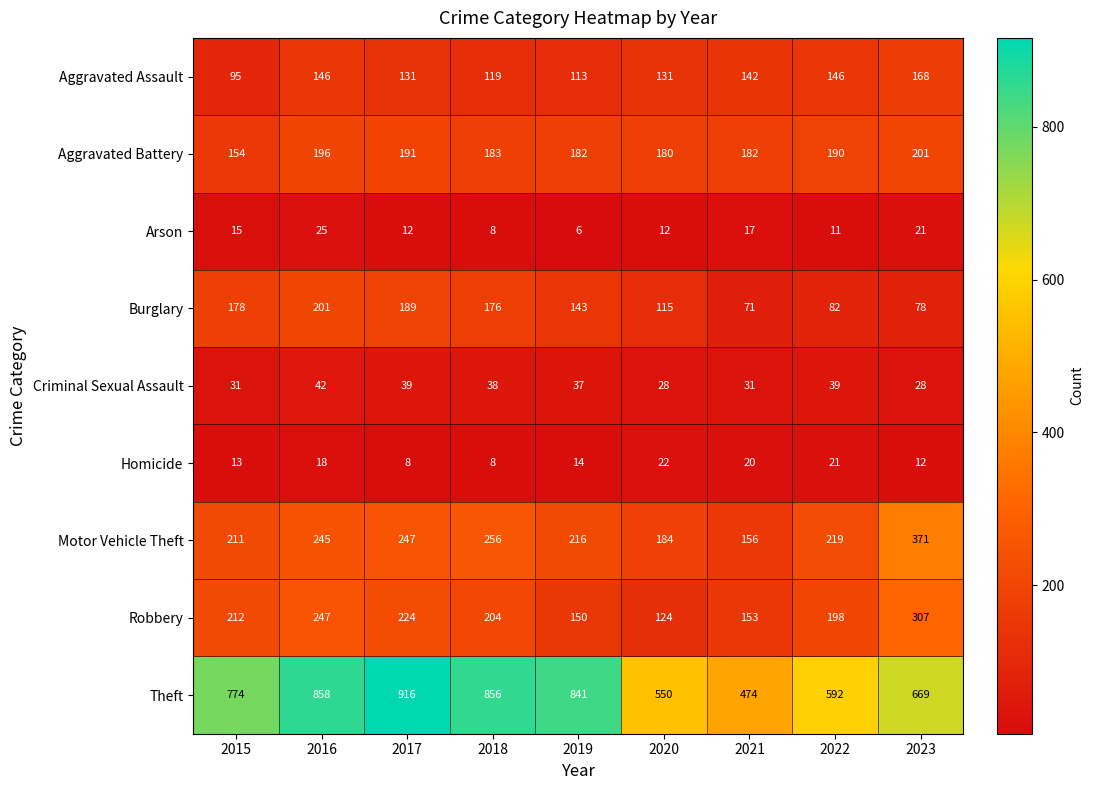

At which category does the chart reach its peak across all series?

2017